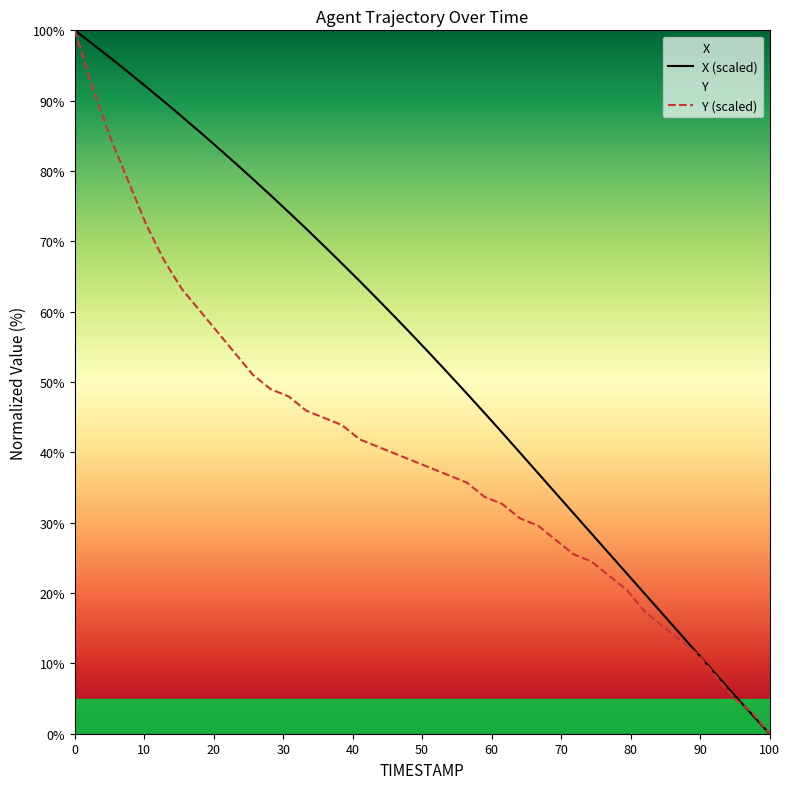

What is the difference between the second highest and second lowest values in the Y series?

88.8